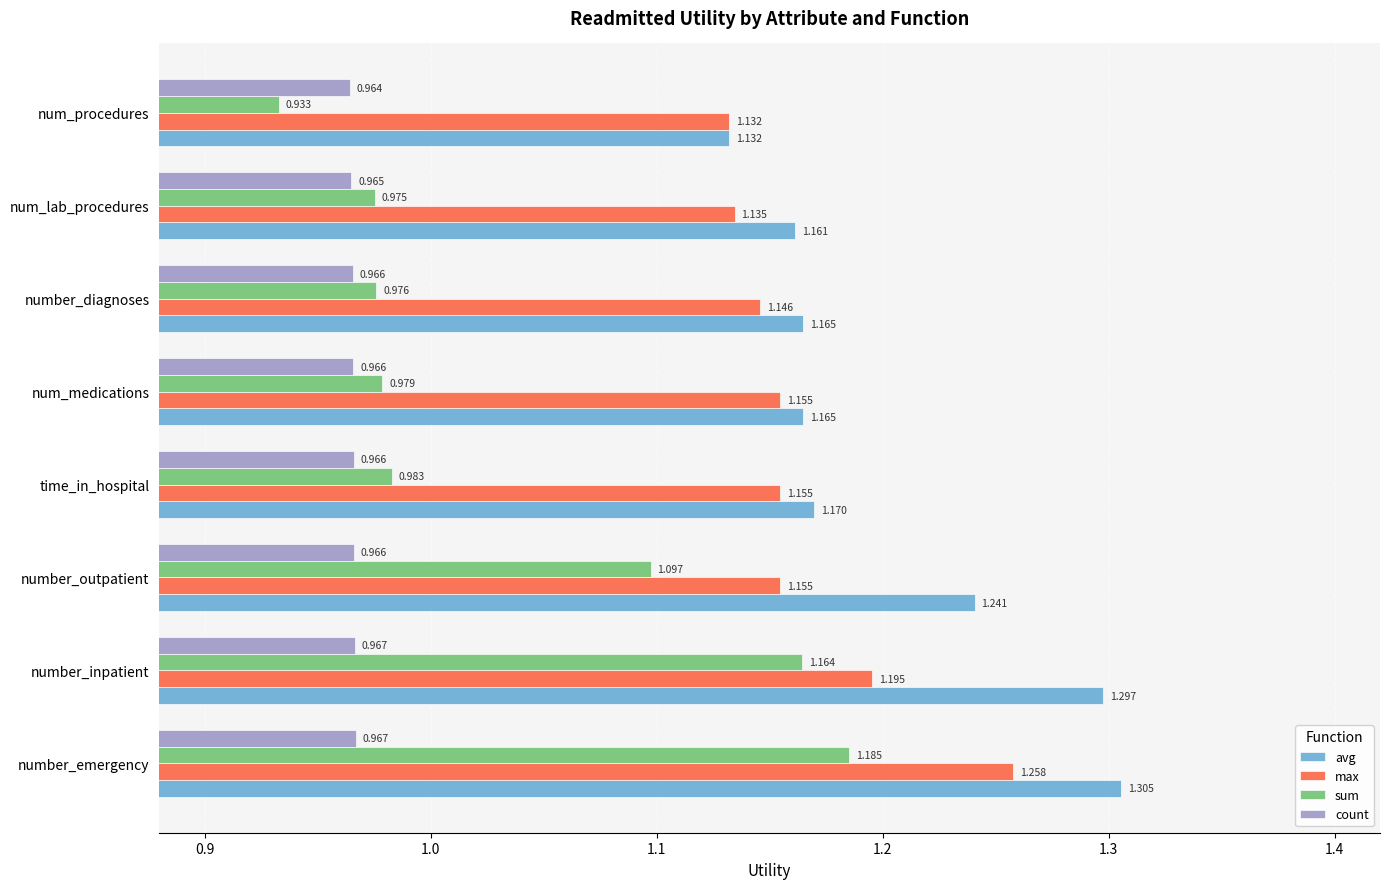

At number_outpatient, list the series in order from smallest to largest.

count, sum, max, avg